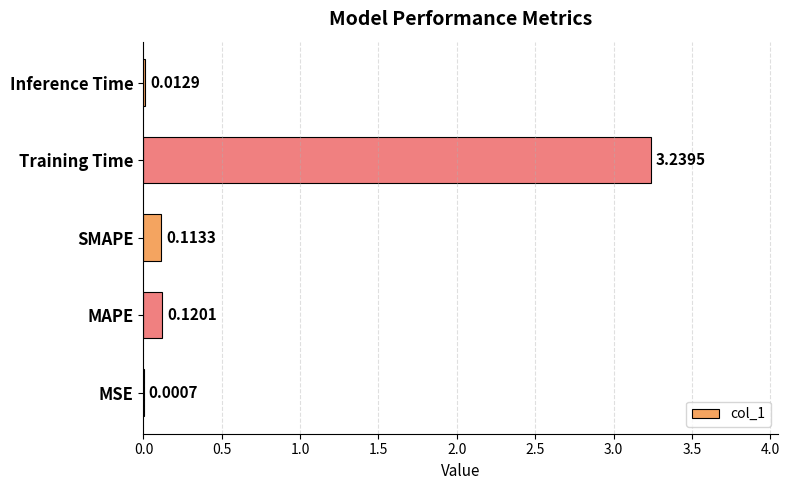

At which category does the chart reach its peak across all series?

Training Time